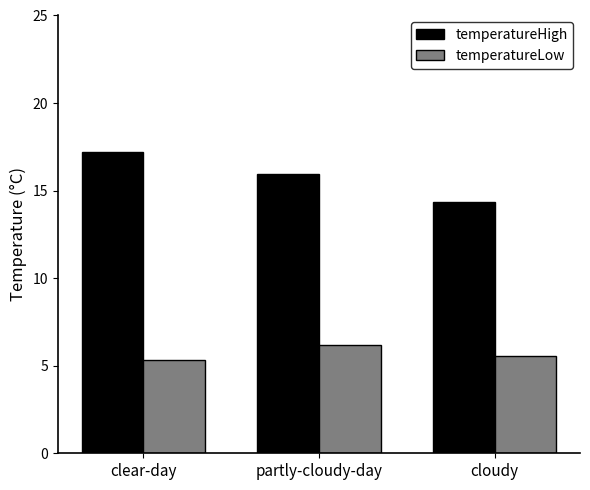

What is the greatest value displayed?

17.2